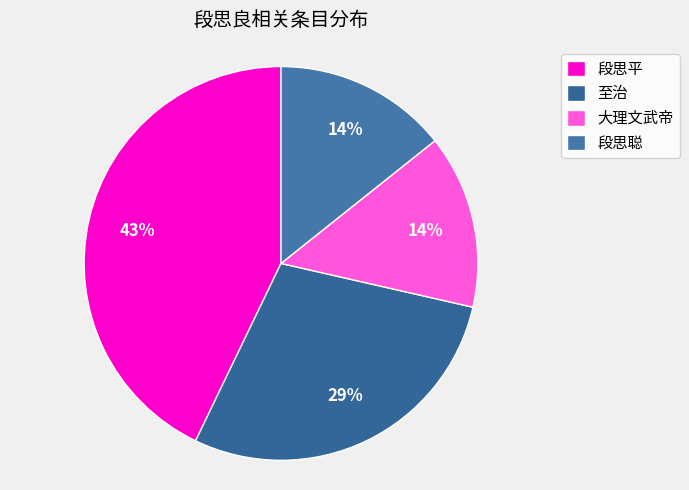

Which category has the biggest portion of the pie?

段思平